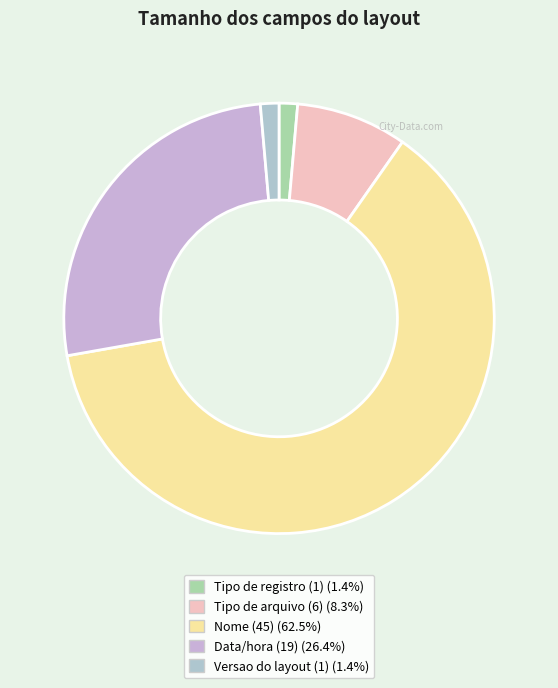

Count the number of slices in the pie.

5